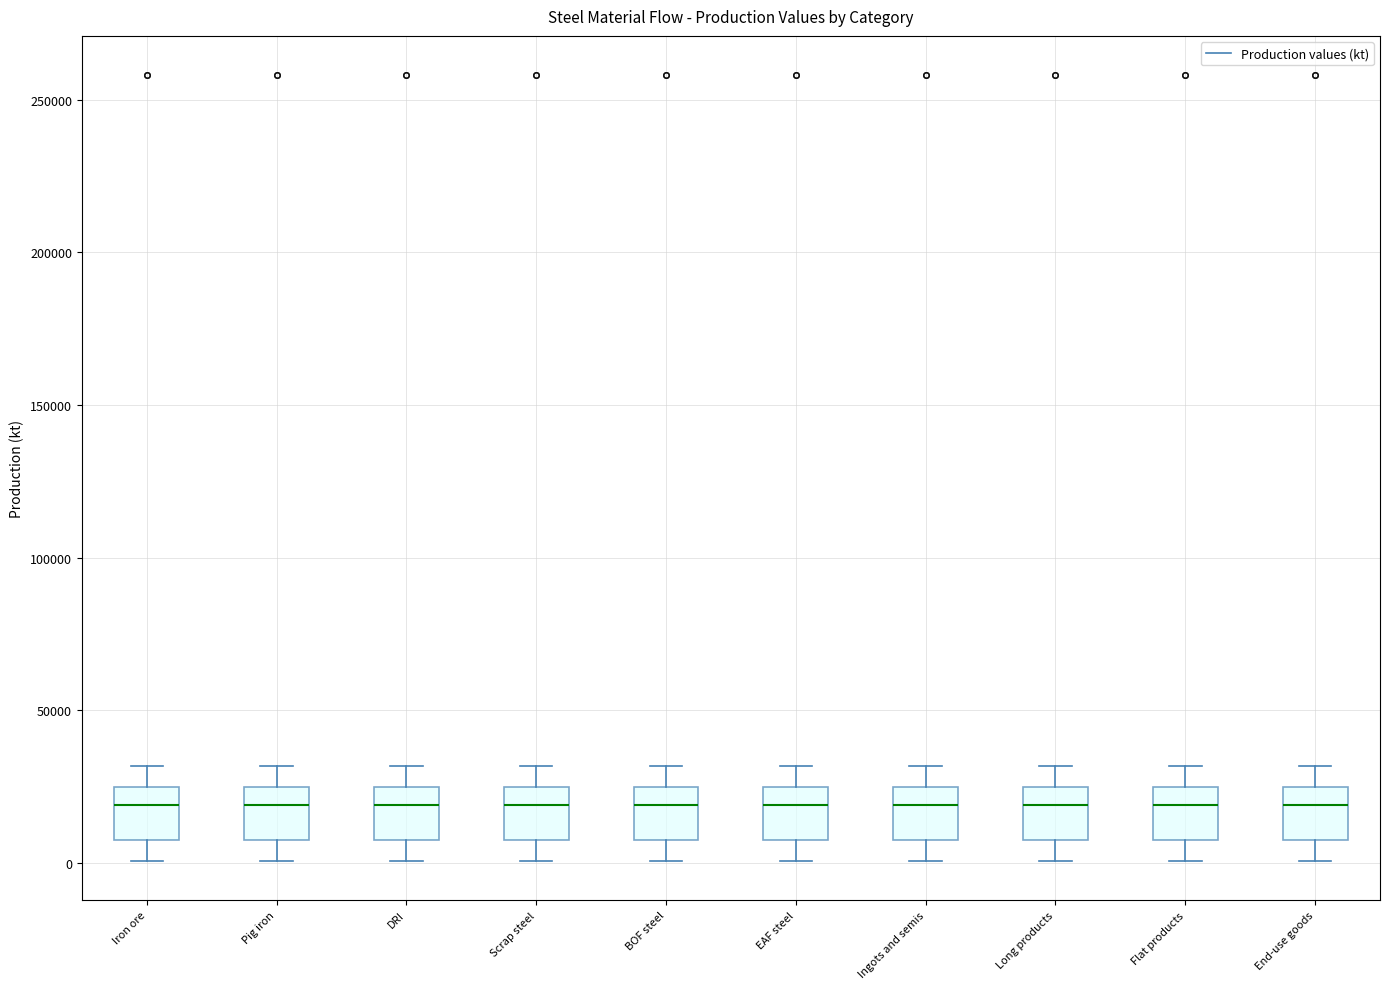

Reading left to right, transcribe this box plot: for each box, give where its median line is, the range the box spans, and where its two whiskers end, as read against the y-axis. The values are not printed on the chart, so give them approximately, as read against the axis.

Iron ore: median 20000, box 5000 to 25000, whiskers 0 to 30000
Pig iron: median 20000, box 5000 to 25000, whiskers 0 to 30000
DRI: median 20000, box 5000 to 25000, whiskers 0 to 30000
Scrap steel: median 20000, box 5000 to 25000, whiskers 0 to 30000
BOF steel: median 20000, box 5000 to 25000, whiskers 0 to 30000
EAF steel: median 20000, box 5000 to 25000, whiskers 0 to 30000
Ingots and semis: median 20000, box 5000 to 25000, whiskers 0 to 30000
Long products: median 20000, box 5000 to 25000, whiskers 0 to 30000
Flat products: median 20000, box 5000 to 25000, whiskers 0 to 30000
End-use goods: median 20000, box 5000 to 25000, whiskers 0 to 30000